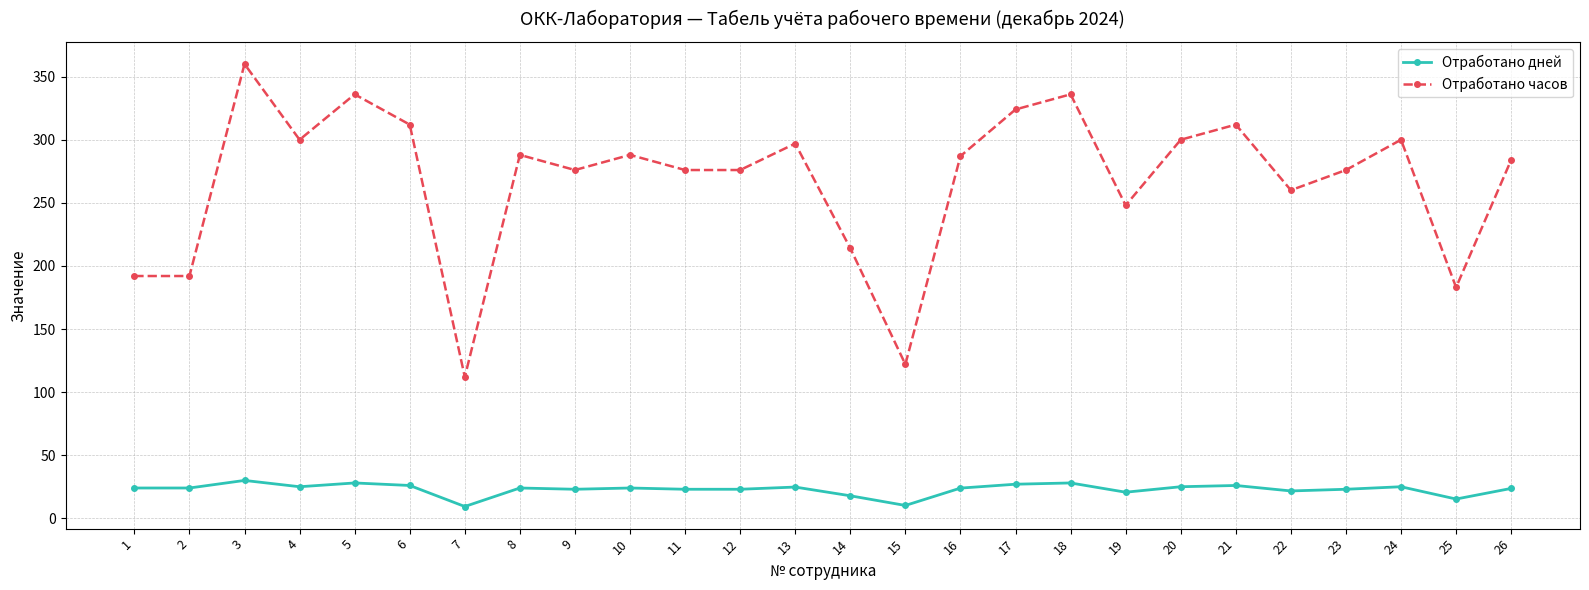

The value of Отработано дней at 4 is 25.0. True or false?

True